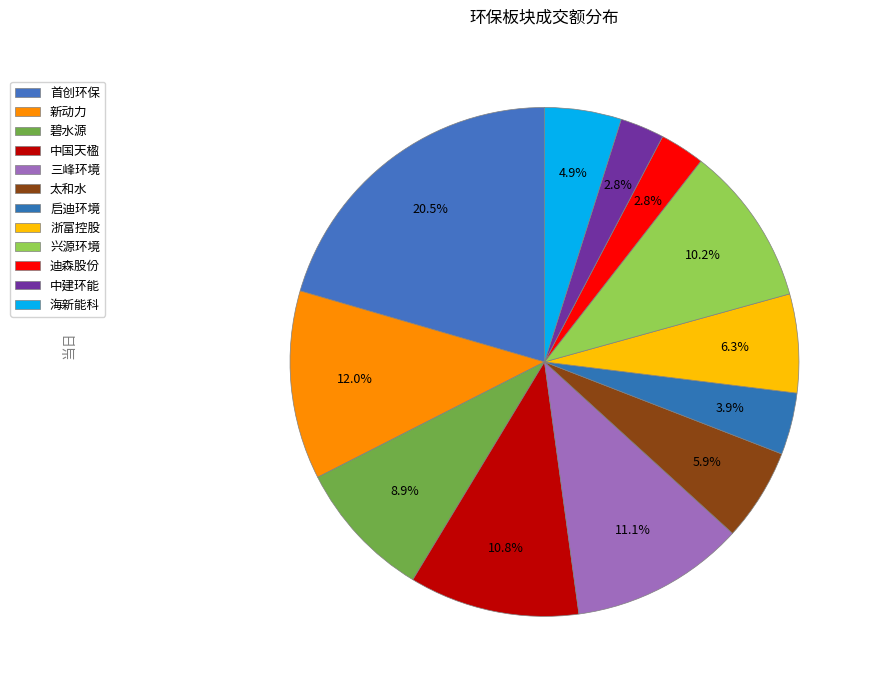

To the nearest percent, what percentage of the pie is 海新能科?

5%